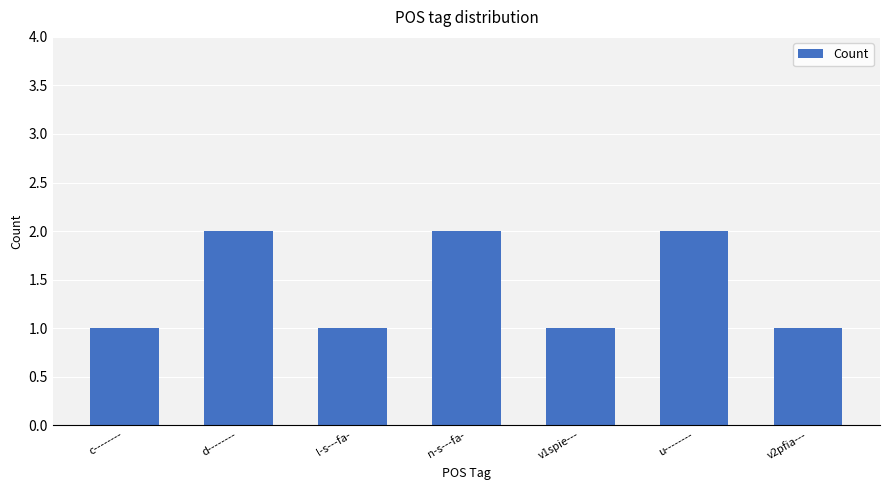

What is the sum of all values?

10